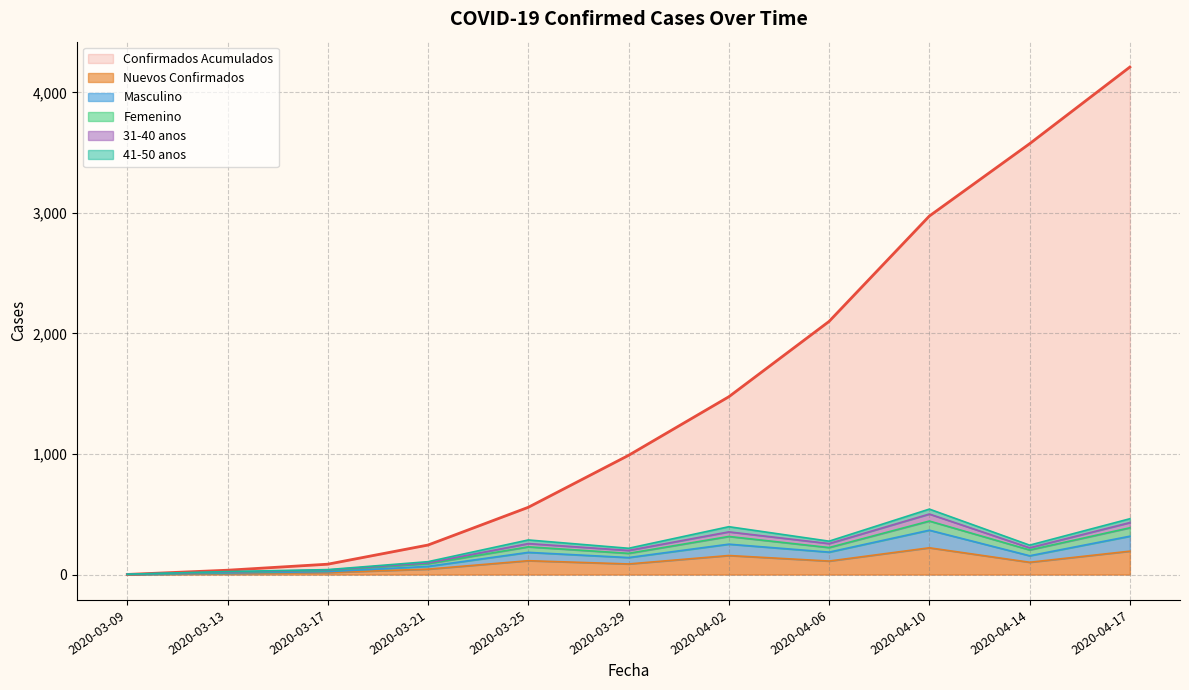

The value of Nuevos Confirmados at 2020-04-02 is 36. True or false?

False